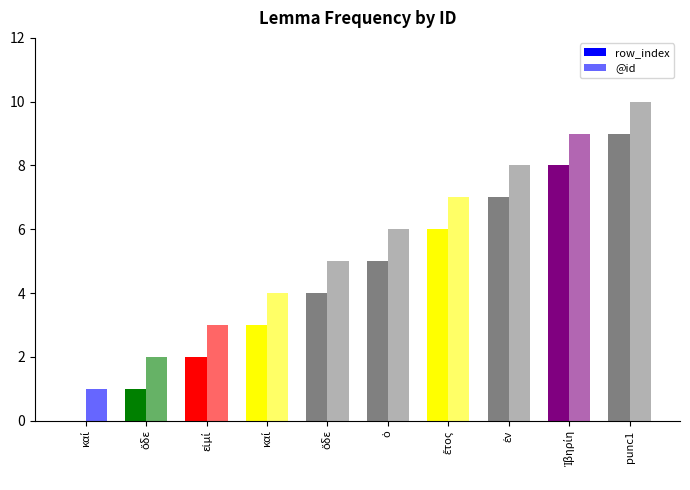

The row_index series shows 15 at punc1. True or false?

False